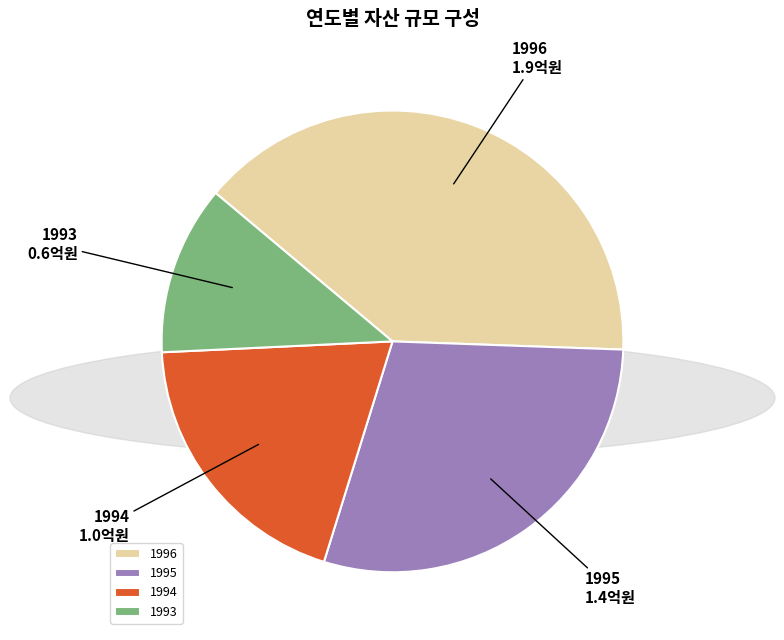

Which category has the smallest portion of the pie?

1993